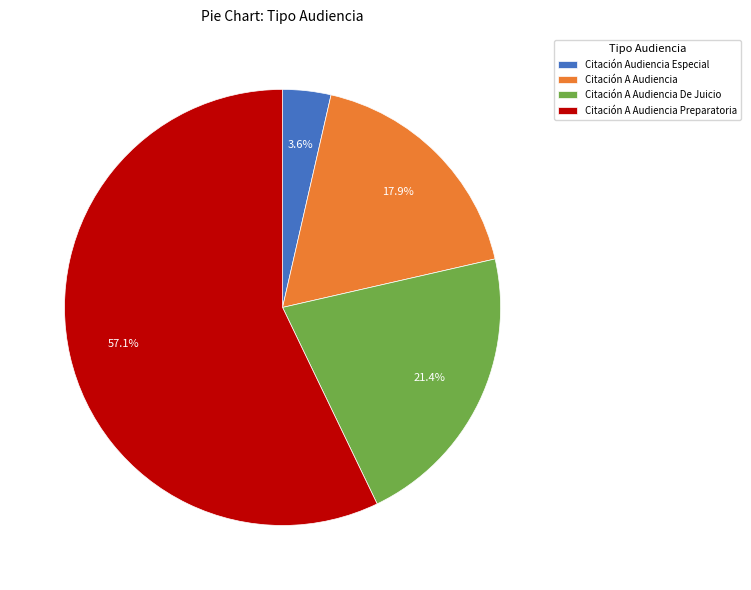

How many segments does this pie chart have?

4